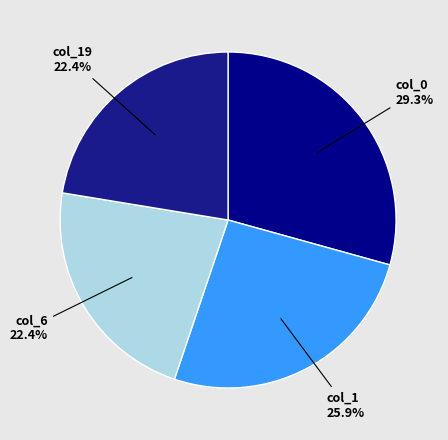

Which slice is the largest?

col_0